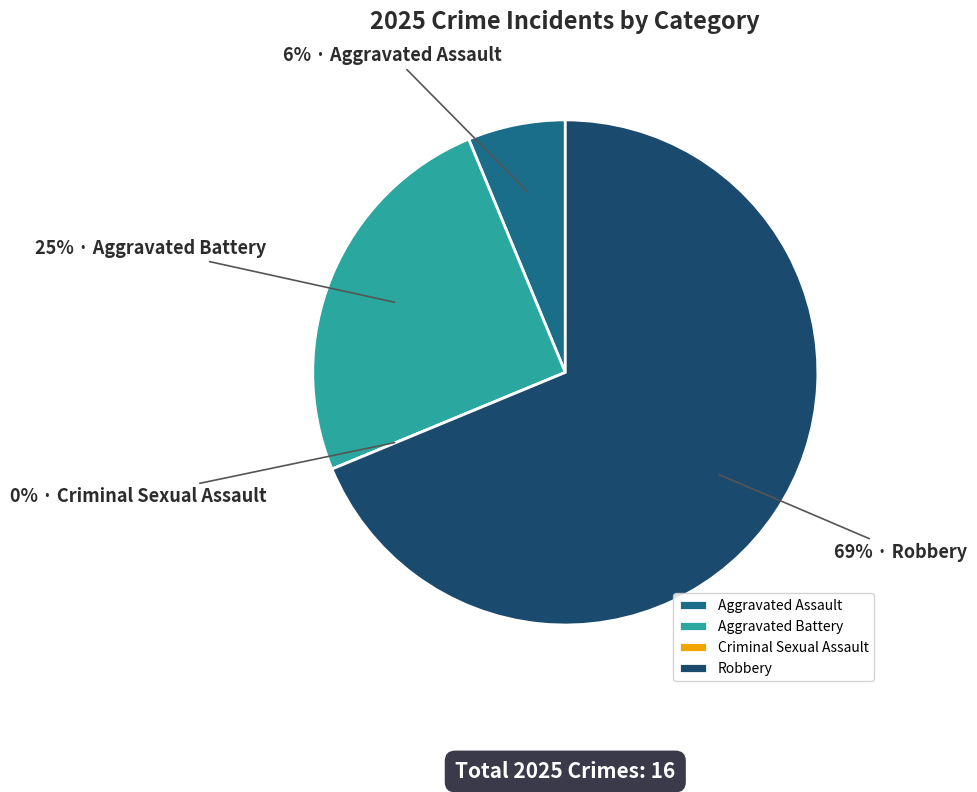

True or false: Aggravated Battery accounts for 34% of the total.

False